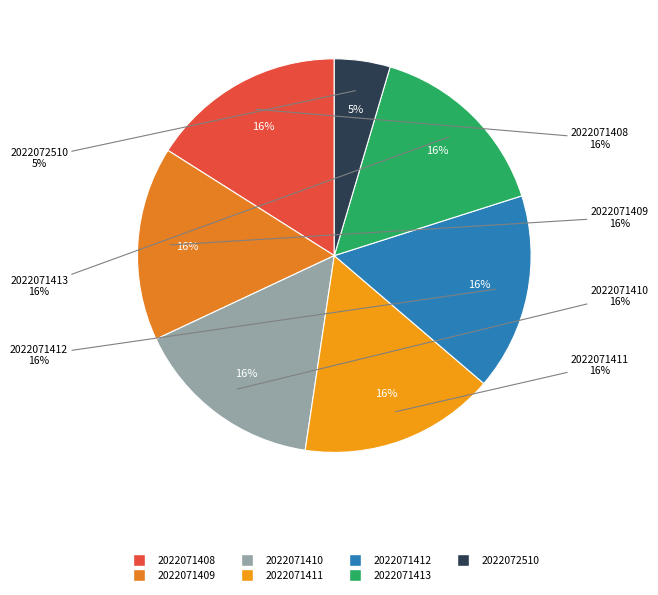

Is there a majority slice in this chart?

No